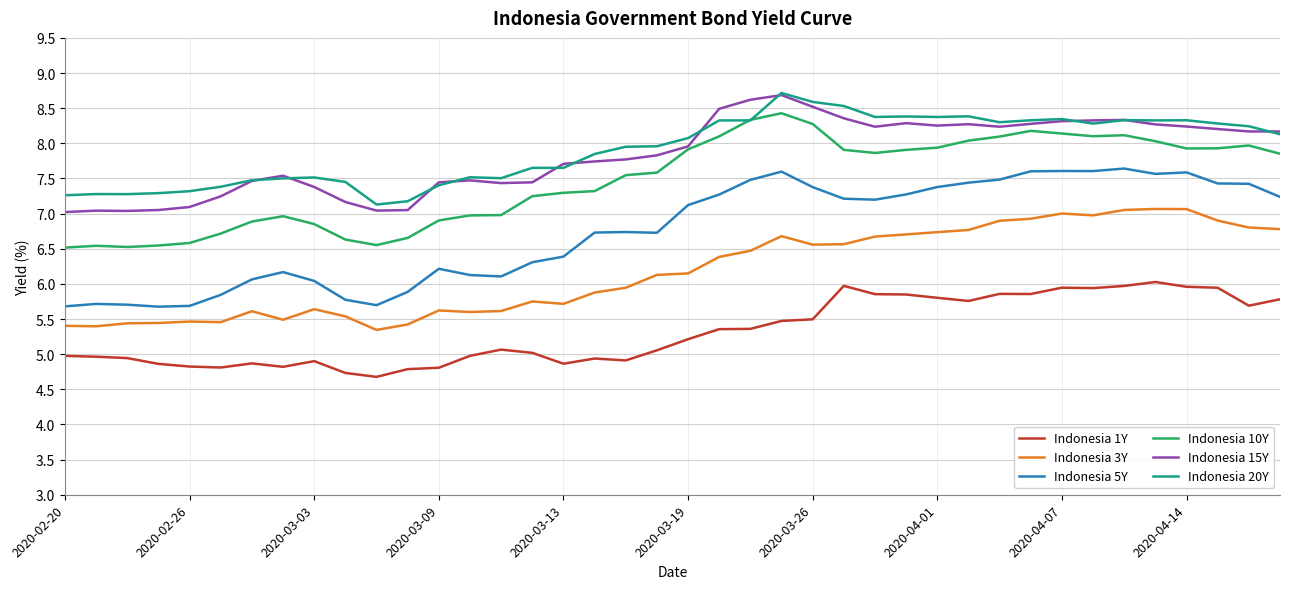

Which series has the widest spread of values?

Indonesia 5Y